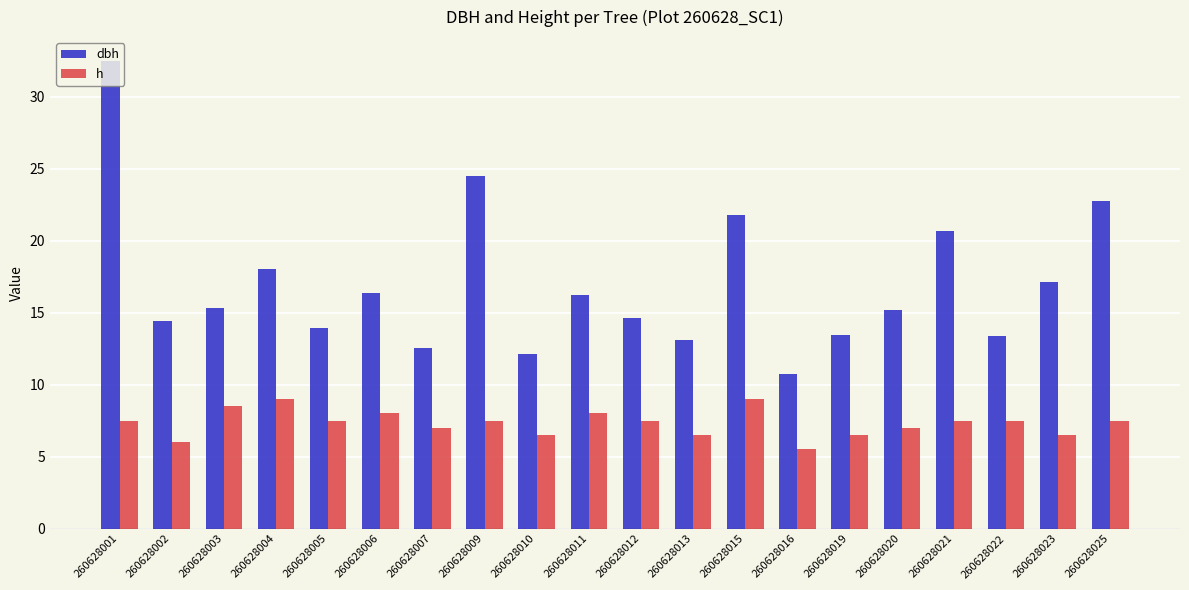

At how many categories does at least one series exceed 31?

1